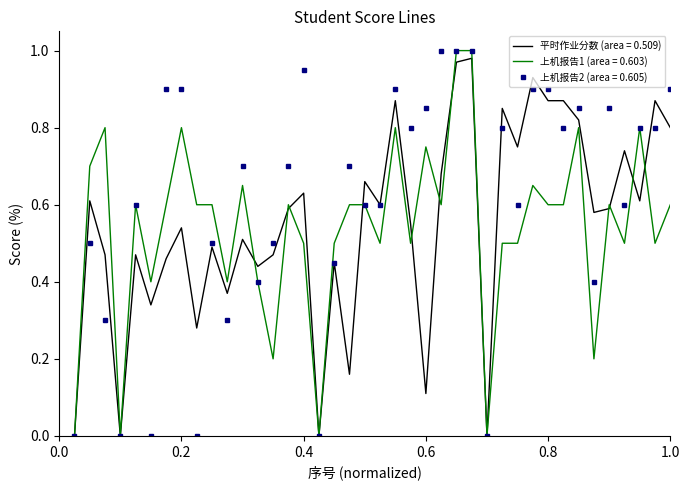

What are all the series names shown in the legend?

平时作业分数 (area = 0.509), 上机报告1 (area = 0.603), 上机报告2 (area = 0.605)